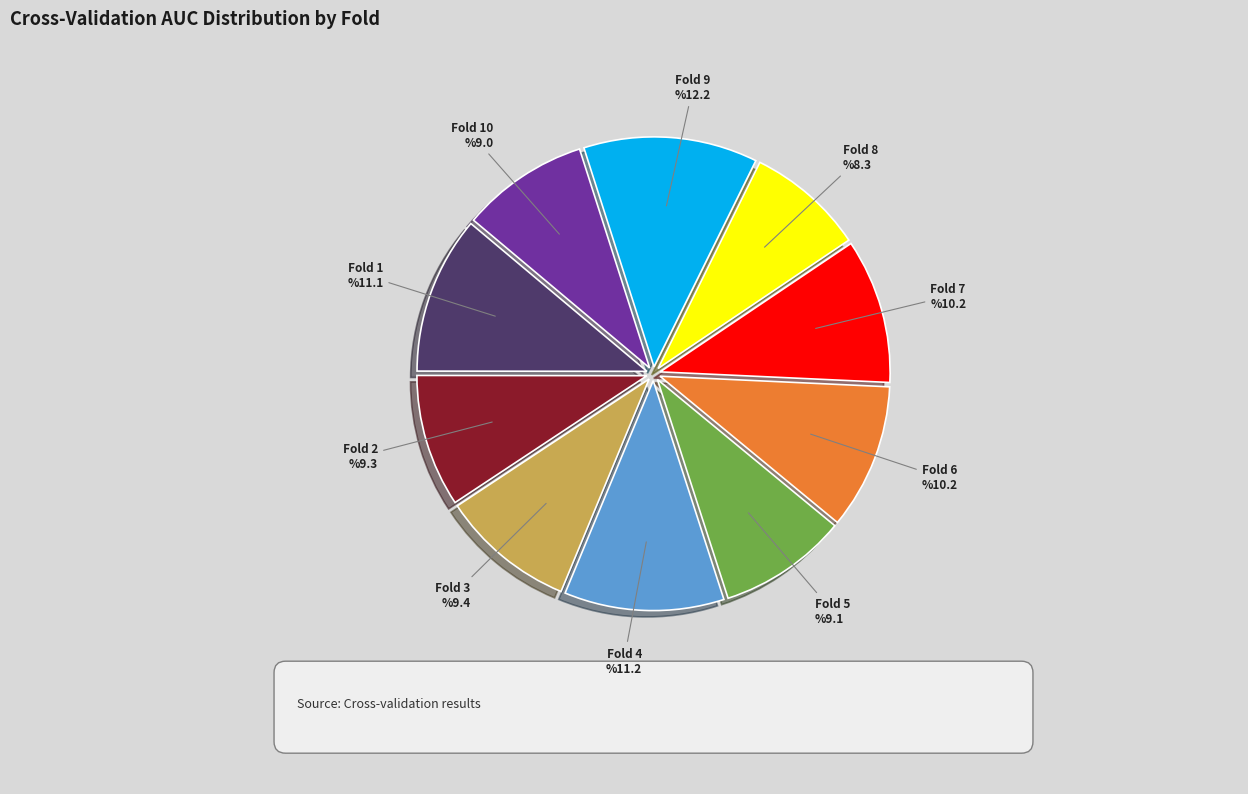

Does any single category account for the majority?

No